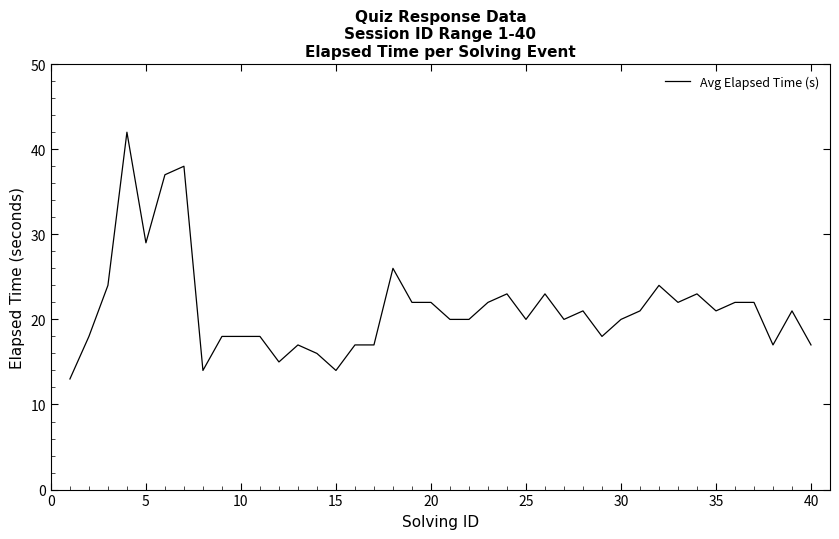

What is the greatest value displayed?

42